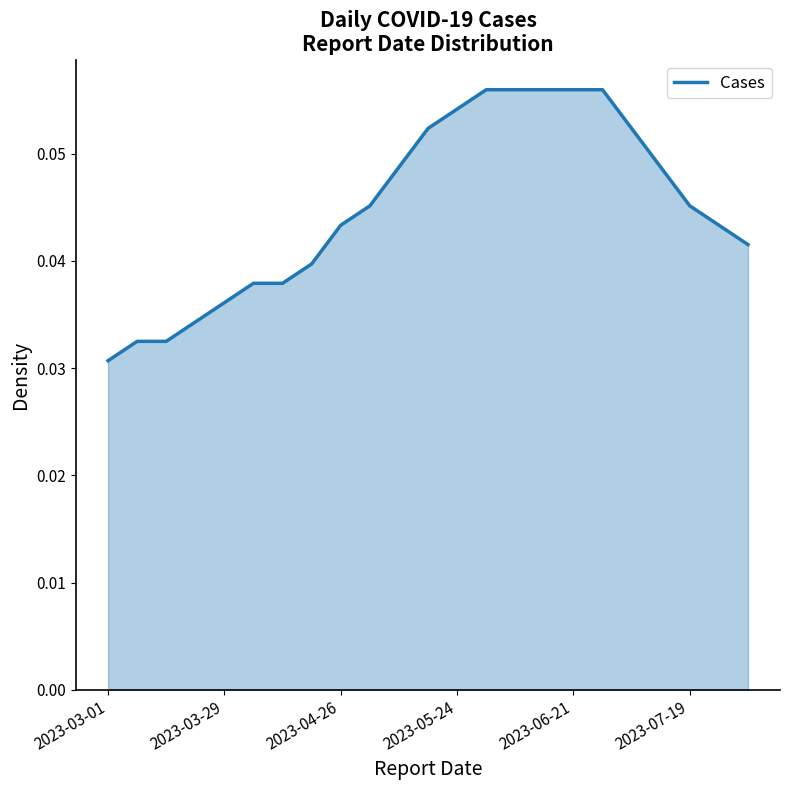

What is the greatest value displayed?

0.1